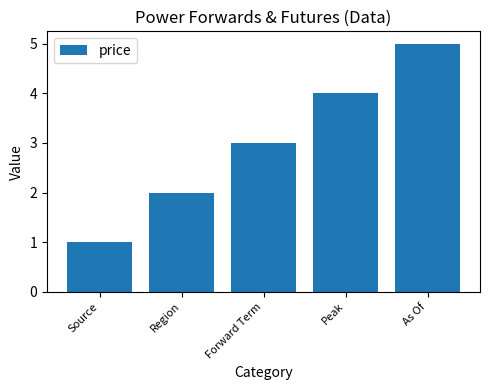

What is the change in value from Forward Term to As Of?

+2